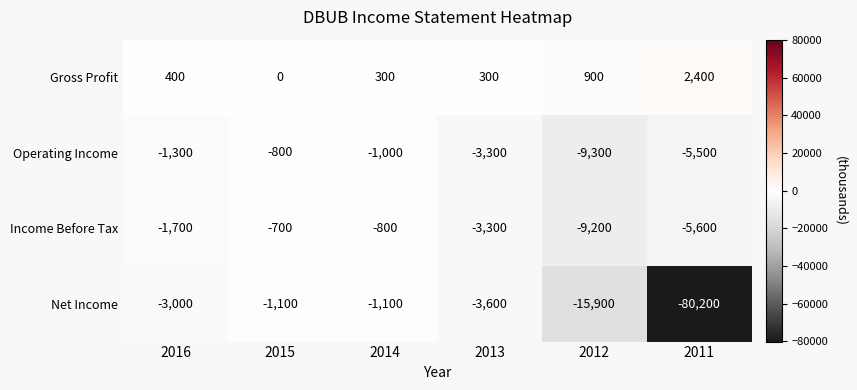

Rank the series by their maximum value, from lowest to highest.

Net Income, Operating Income, Income Before Tax, Gross Profit